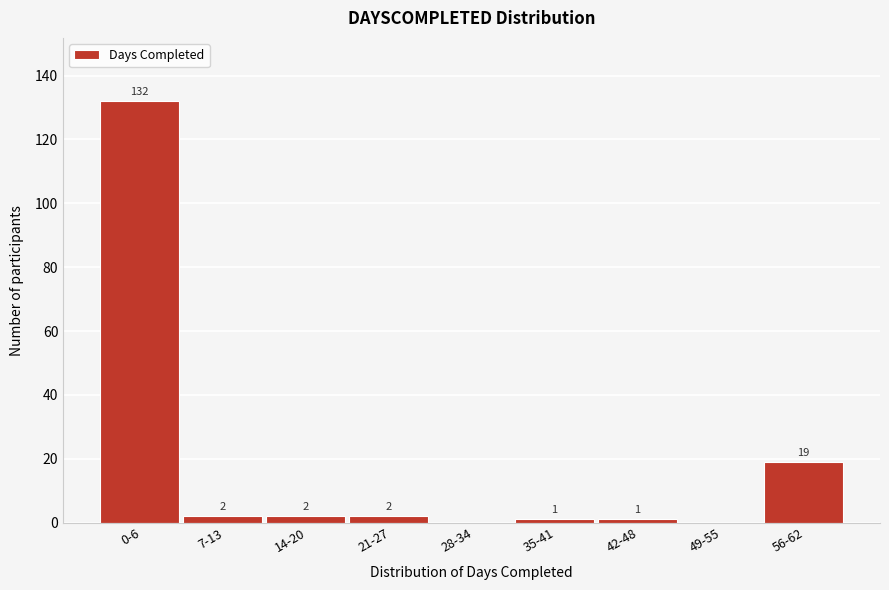

Reading right to left, transcribe all the data shown in this chart.

56-62=19	49-55=0	42-48=1	35-41=1	28-34=0	21-27=2	14-20=2	7-13=2	0-6=132